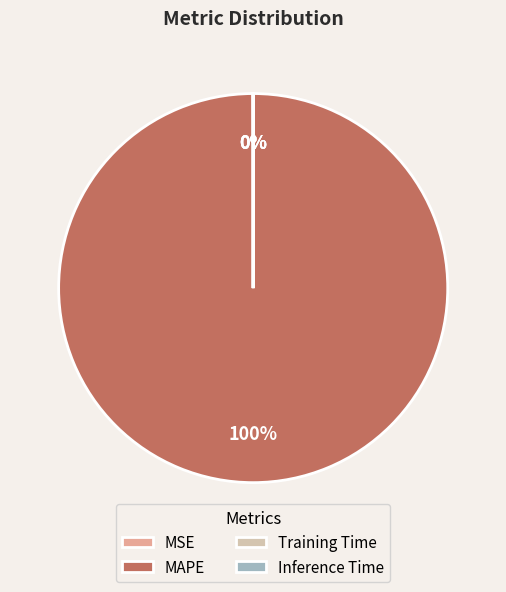

Is it true that MAPE is 88% of the pie?

False